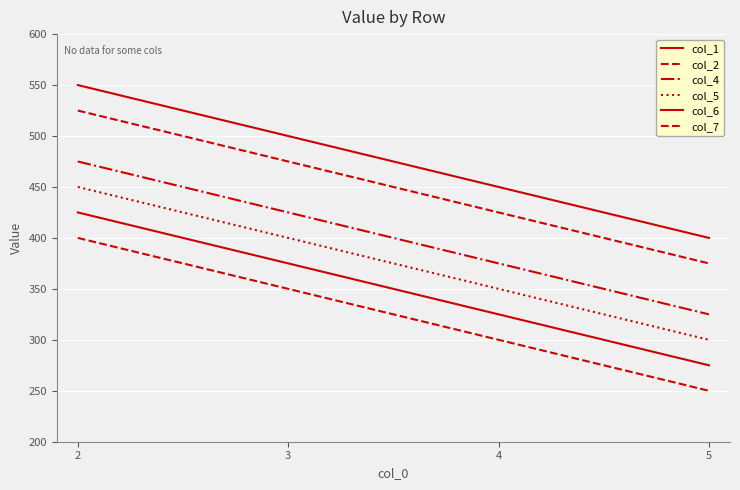

What is the lowest value of the col_6 series?

275